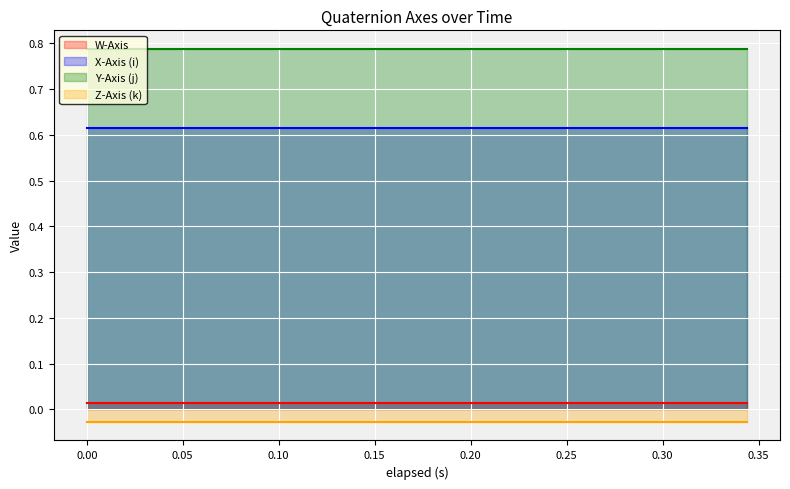

At how many categories does at least one series exceed 0?

19